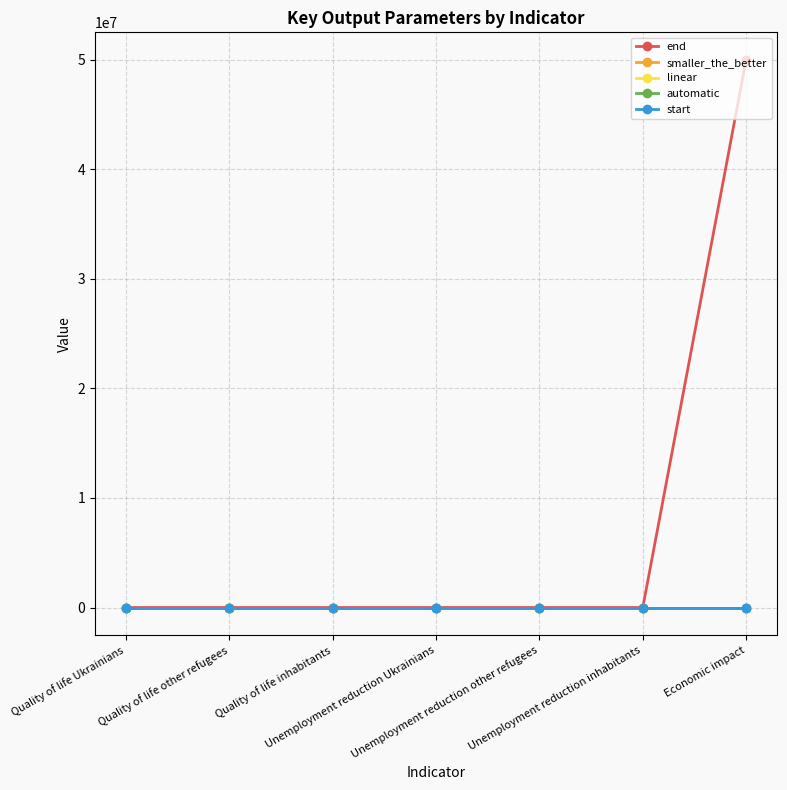

Is this an area chart (filled region under the line)?

No